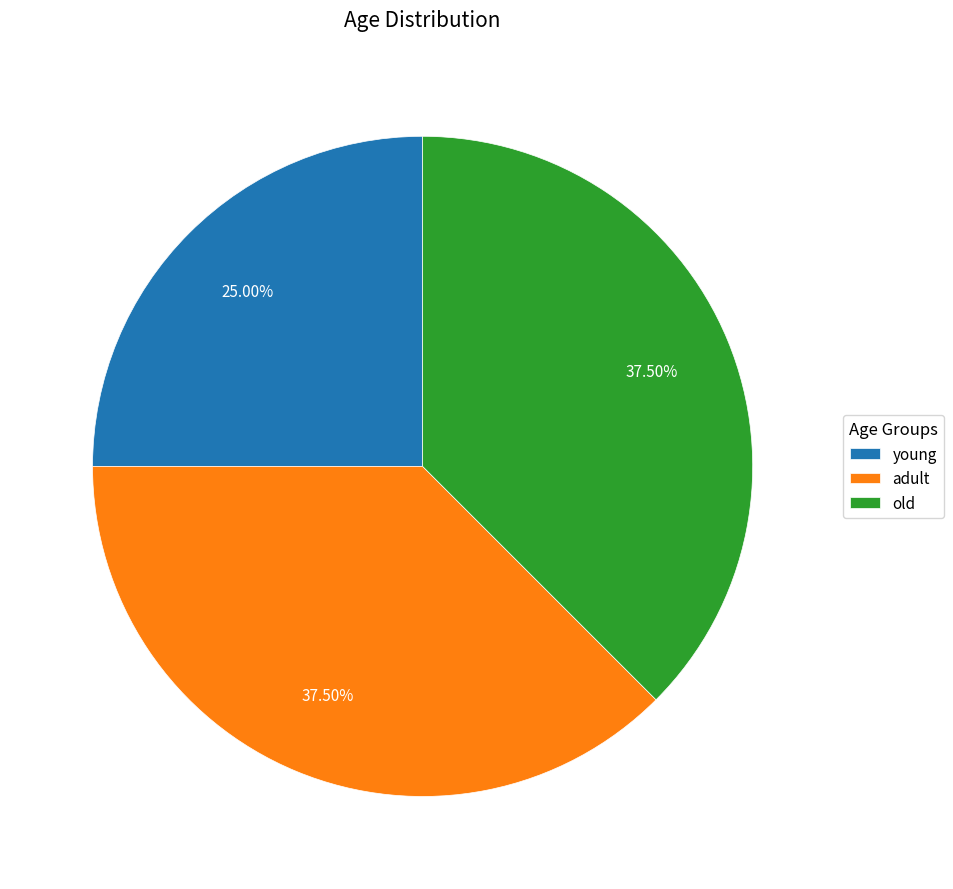

Which category has the smallest portion of the pie?

young